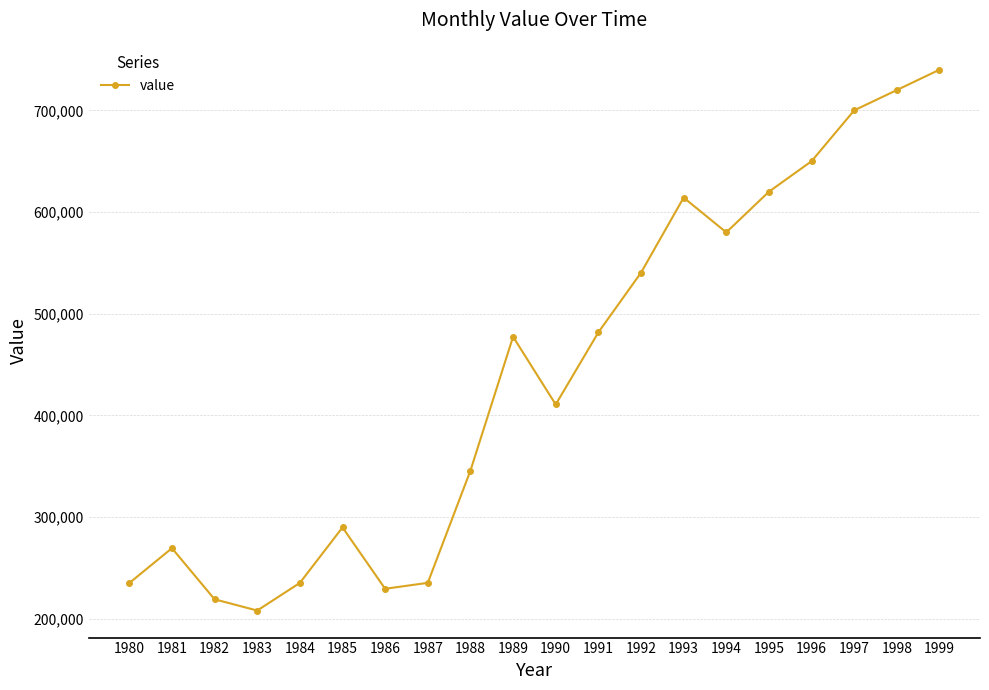

At which label is the value closest to 473994?

1989